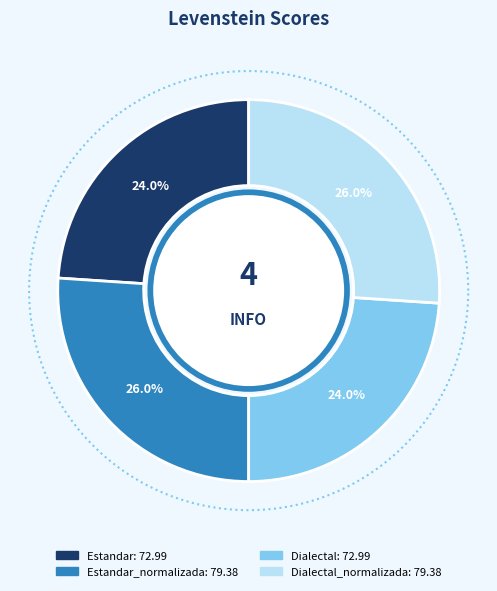

Which has a higher value, Dialectal_normalizada or Estandar_normalizada?

Dialectal_normalizada